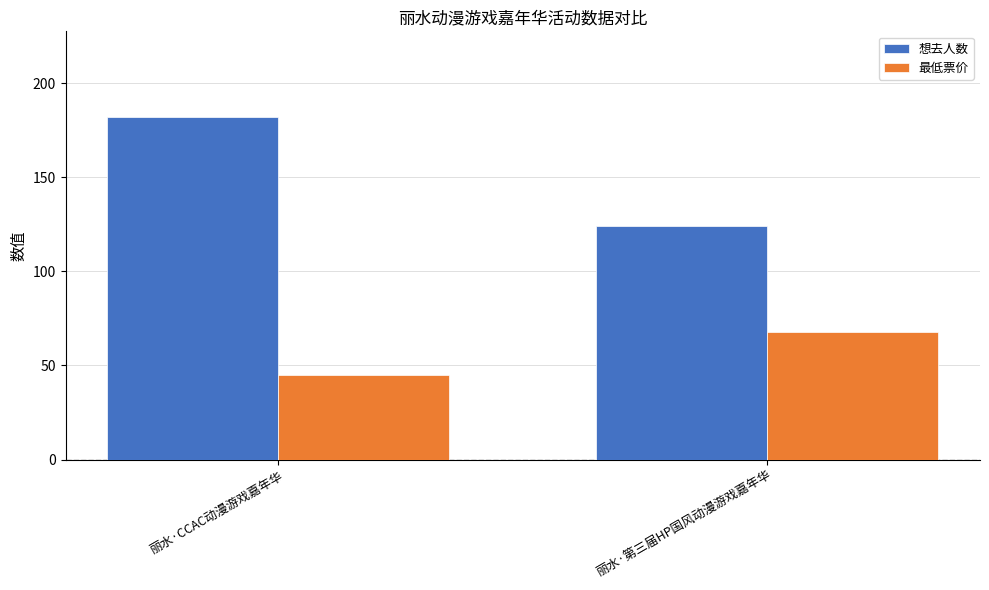

What is the difference between the highest and lowest values at 丽水·CCAC动漫游戏嘉年华?

137